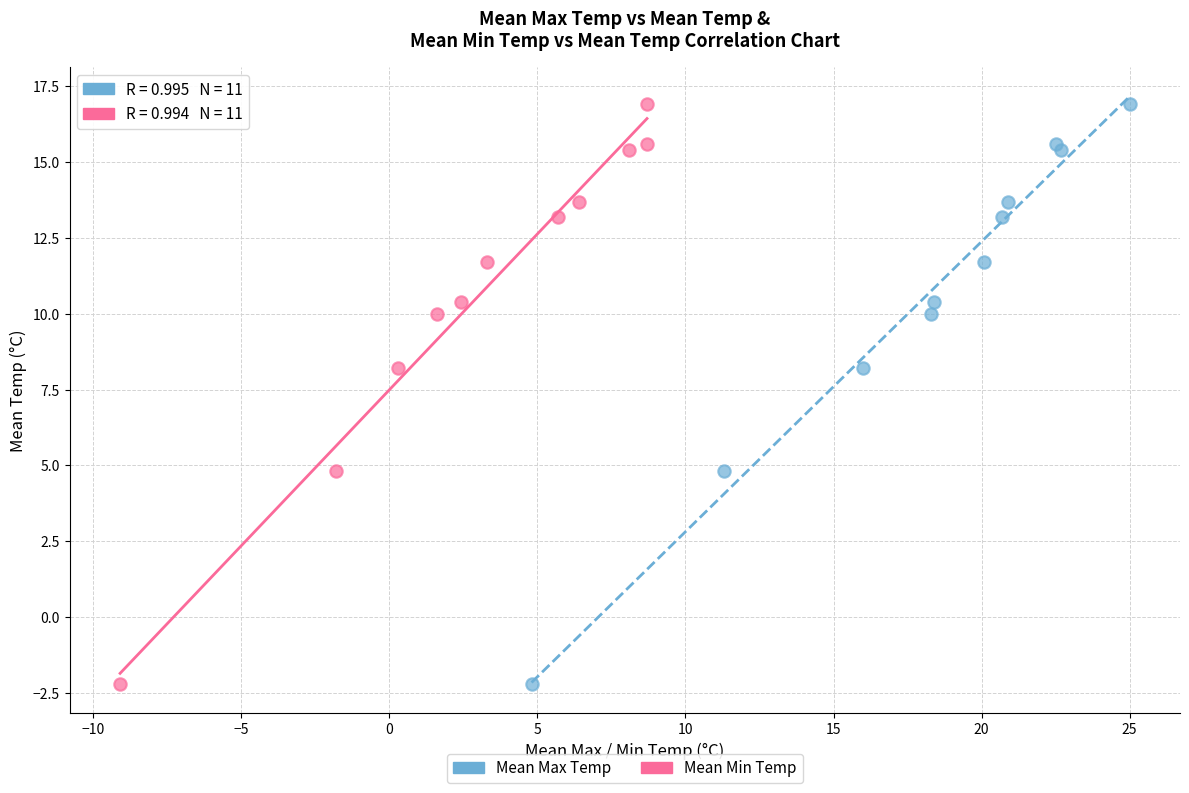

What are all the series names shown in the legend?

Mean Max Temp, Mean Min Temp